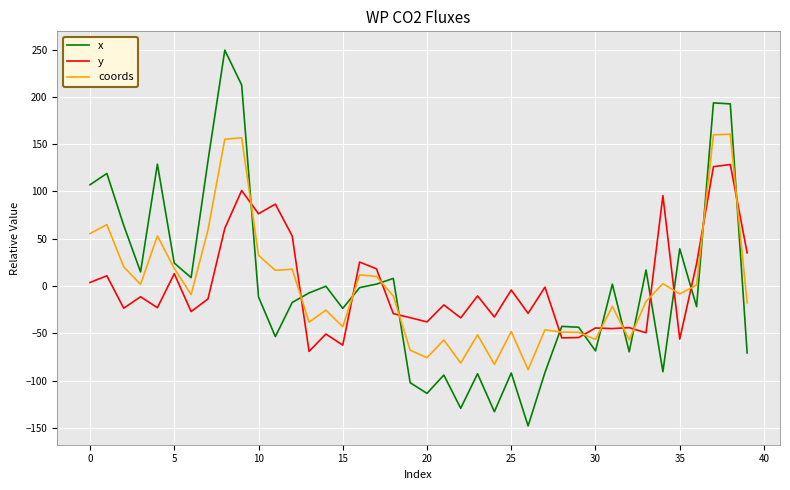

After their last crossing, which series has the higher values: coords or x?

coords